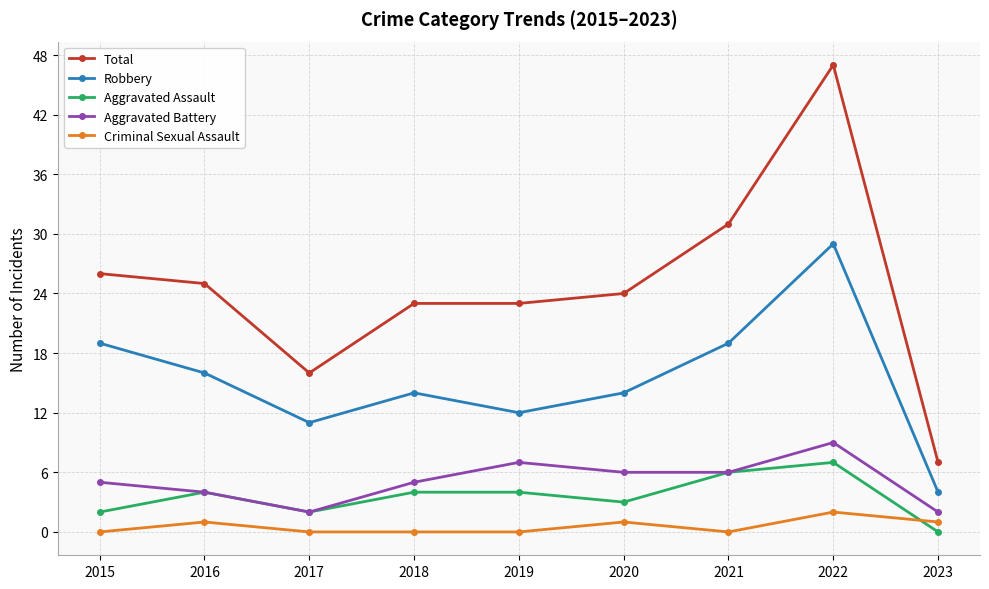

What is the average value of the Aggravated Battery series?

5